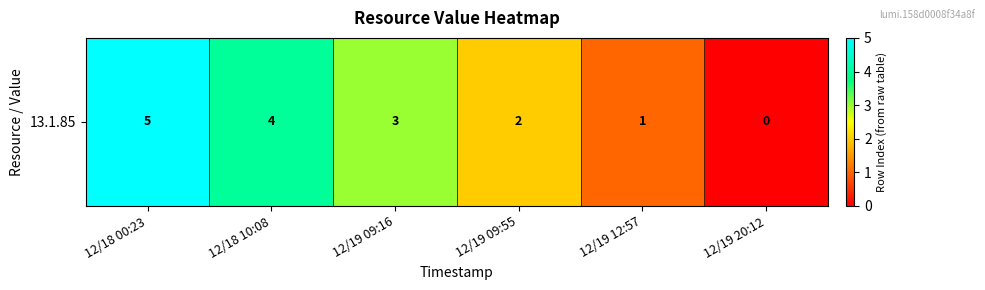

Reading right to left, transcribe all the data shown in this chart.

12/19 20:12=0	12/19 12:57=1	12/19 09:55=2	12/19 09:16=3	12/18 10:08=4	12/18 00:23=5